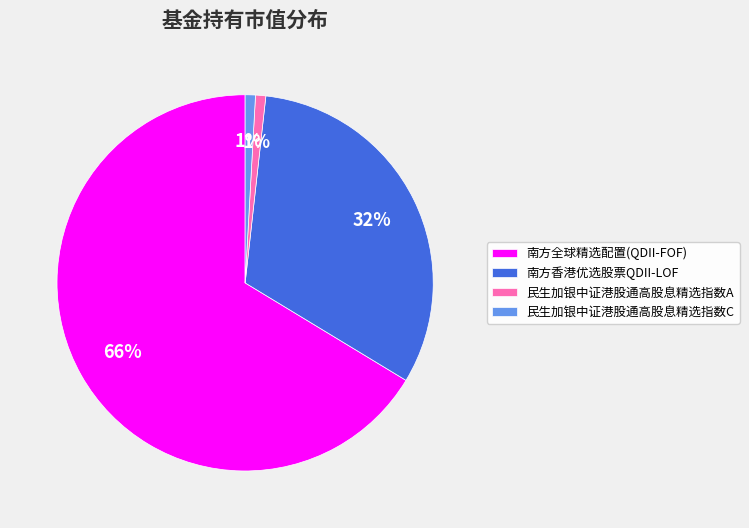

Combined, do 民生加银中证港股通高股息精选指数C and 南方香港优选股票QDII-LOF account for over 50%?

No